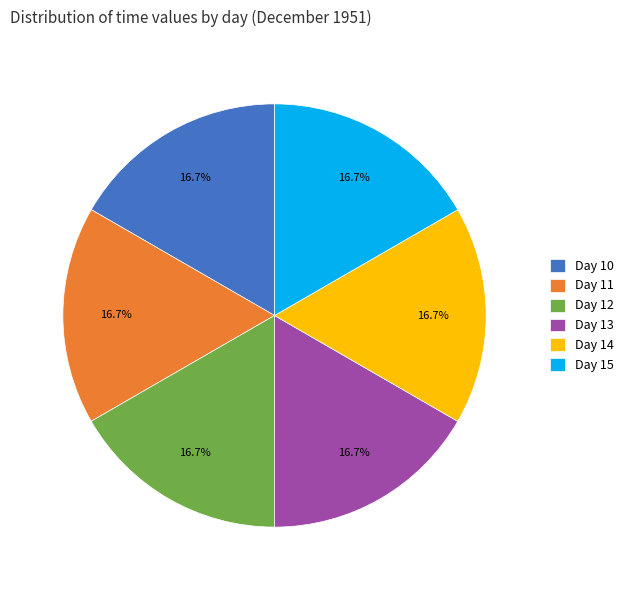

What portion of the pie excludes Day 10?

83.3%